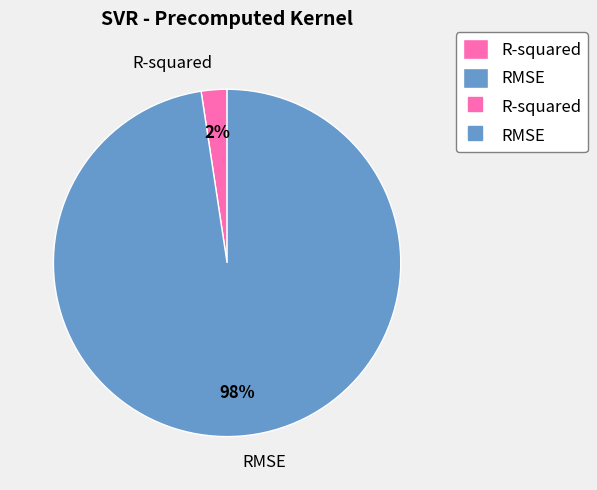

Which has a higher value, RMSE or R-squared?

RMSE